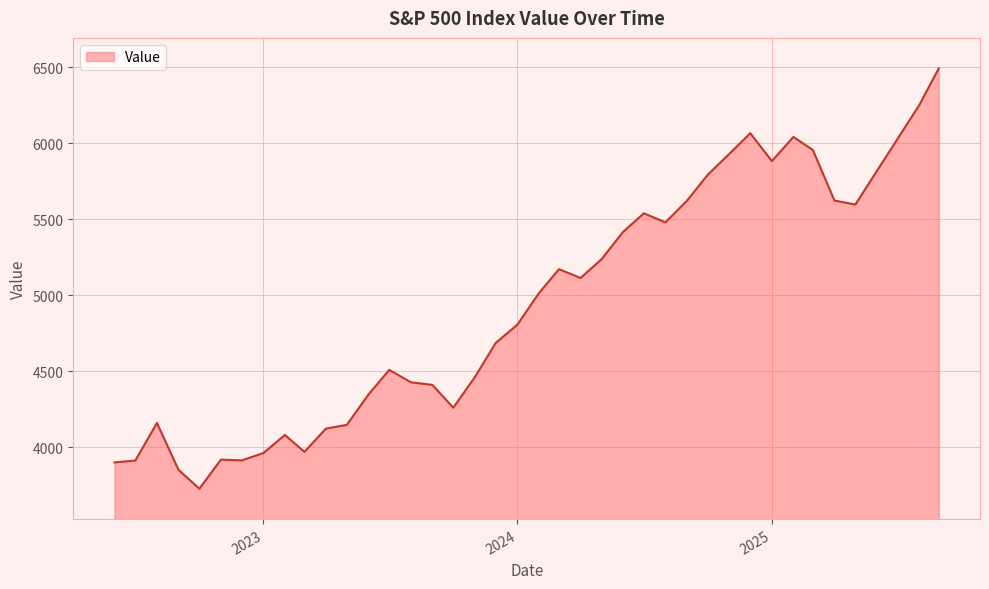

What is the smallest value displayed?

3726.1